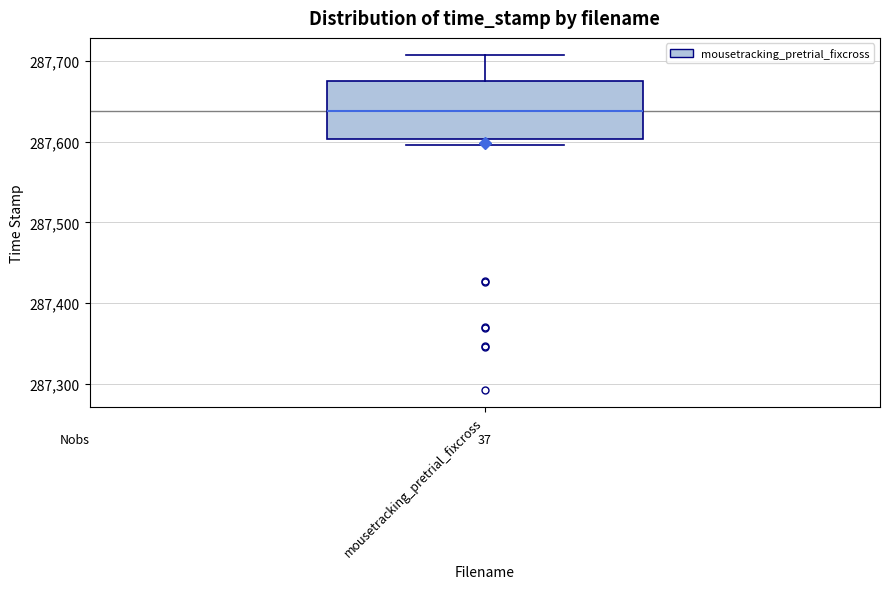

Transcribe this box plot: give where the median line is, the range the box spans, and where the two whiskers end, as read against the y-axis. The values are not printed on the chart, so give them approximately, as read against the axis.

median 287640, box 287600 to 287680, whiskers 287600 (just below the box's lower edge) to 287710